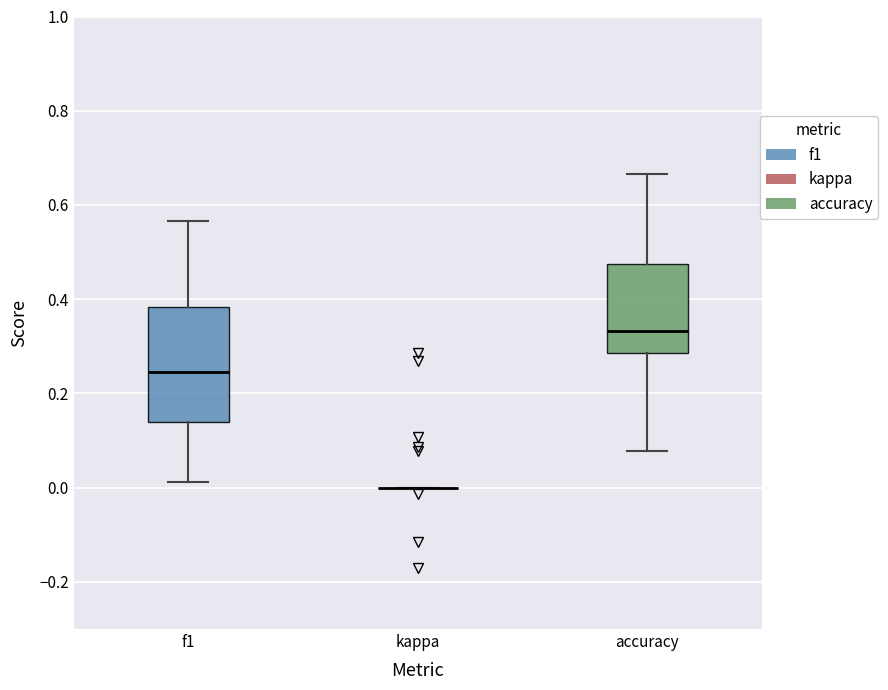

Which box is the tallest, from its lower edge to its upper edge?

f1